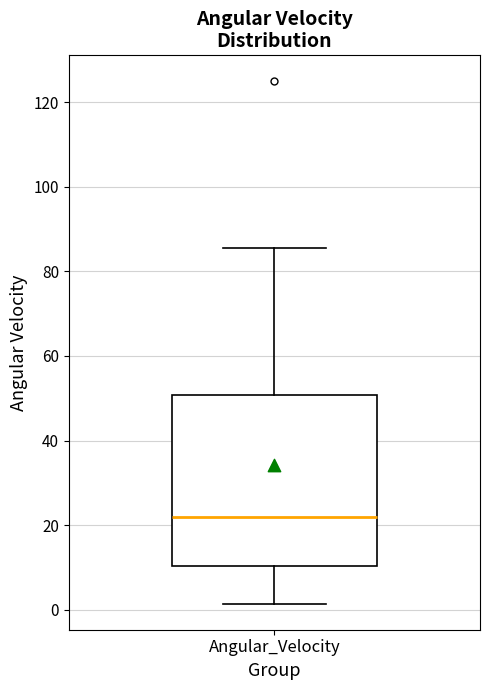

Where is the upper edge of the box for Angular_Velocity on the y-axis? The values are not printed on the chart, so give them approximately, as read against the axis.

50